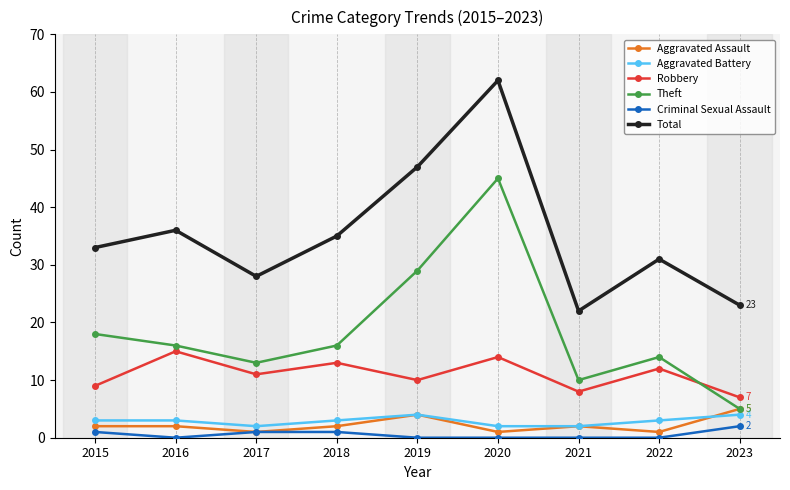

True or false: Criminal Sexual Assault has a value of 0 at 2021.

True